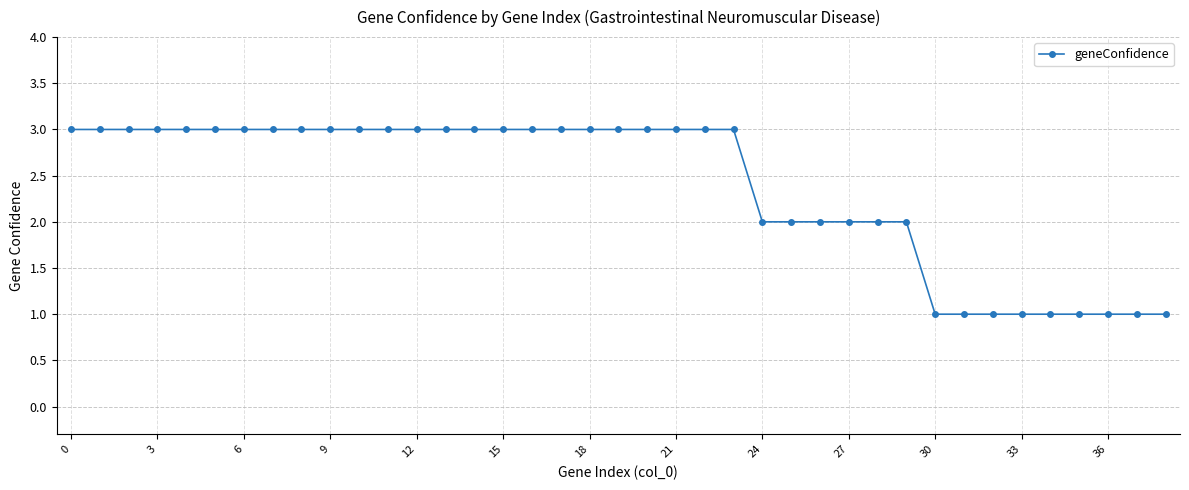

What is the maximum value shown in the chart?

3